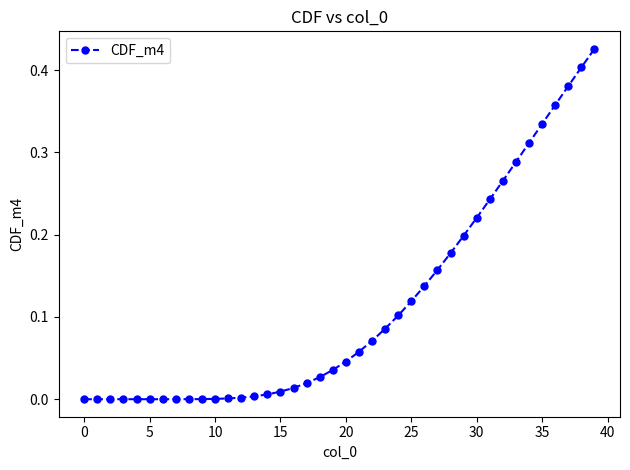

What is the sum of all values?

4.5